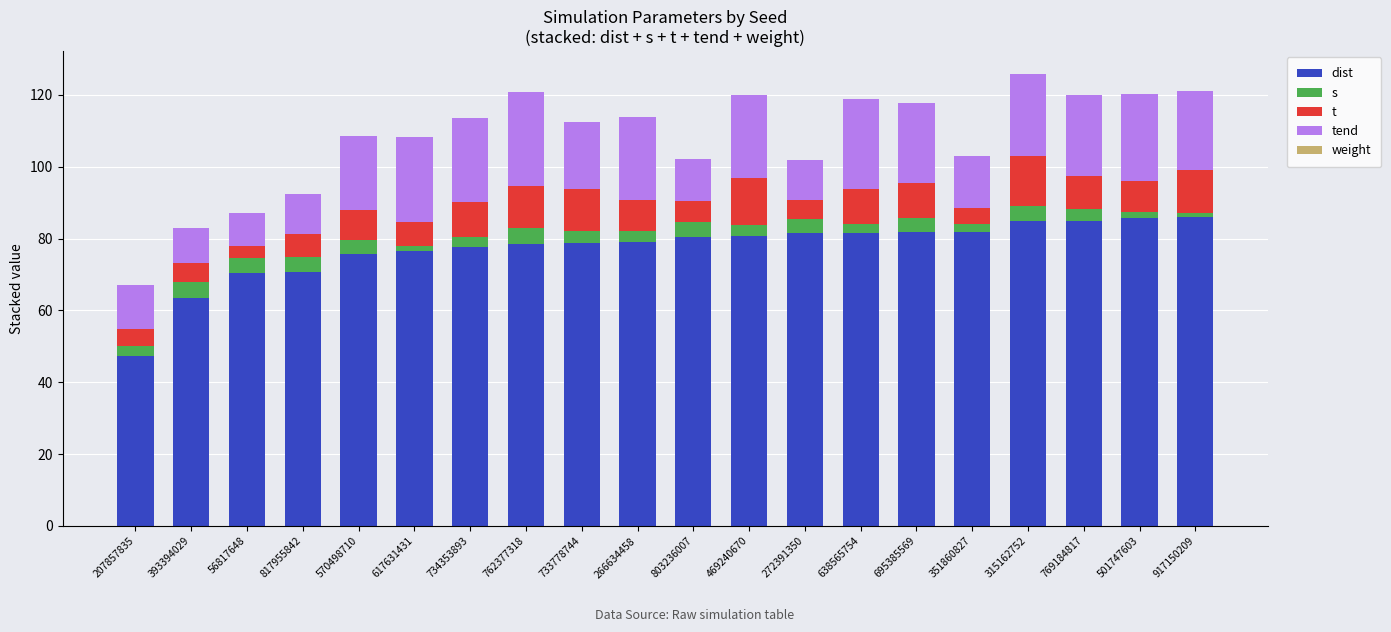

What is the label of the 10th bar from the right?

803236007